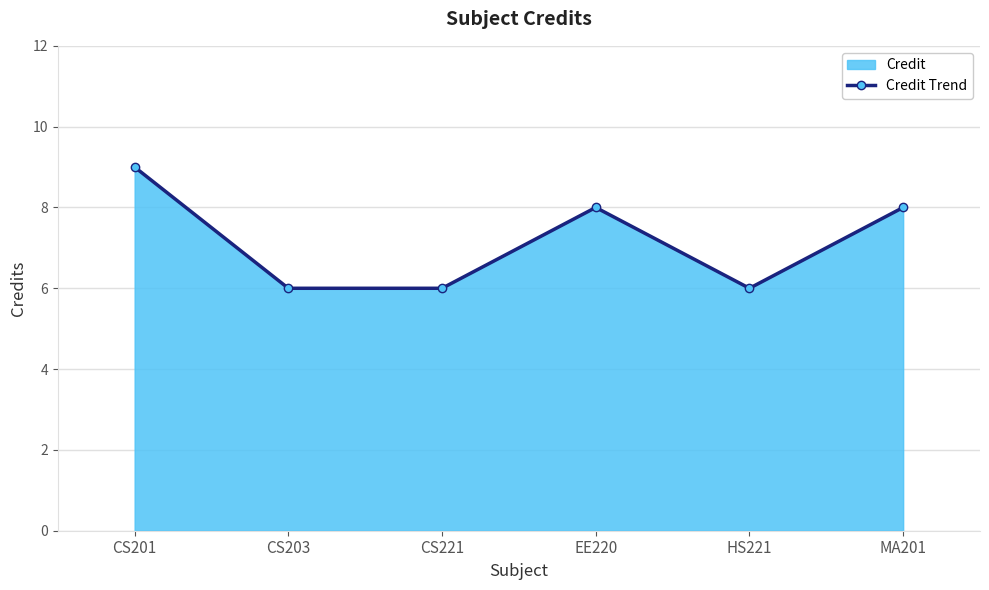

Rank the categories by value from highest to lowest.

CS201, EE220, MA201, CS203, CS221, HS221